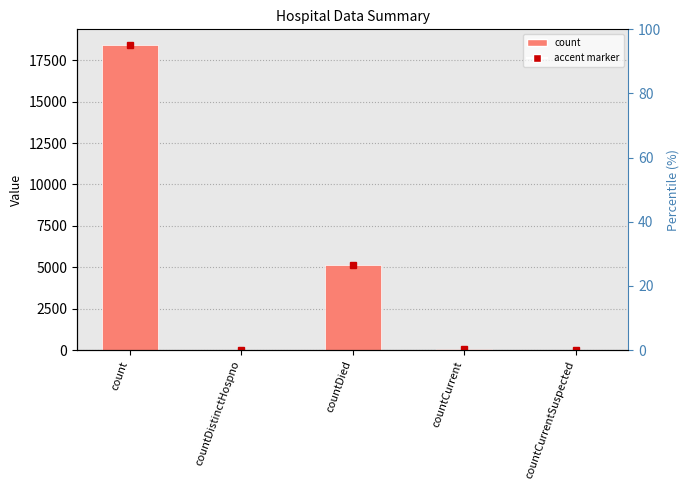

What is the label of the 1st bar from the right?

countCurrentSuspected